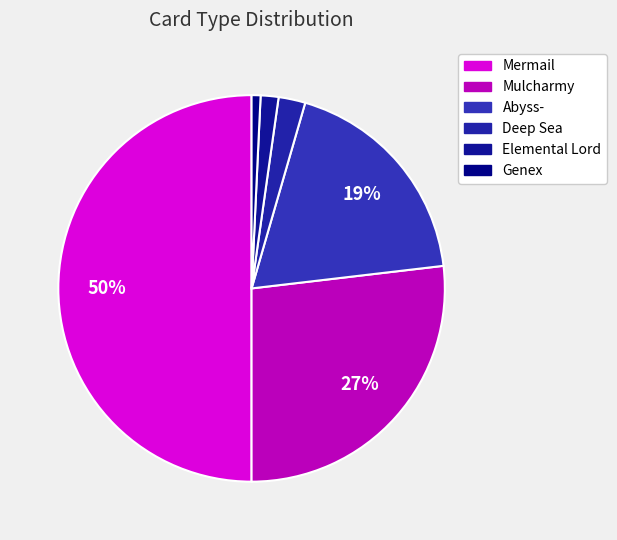

What is the ratio of the value at Abyss- to the value at Elemental Lord?

12.5